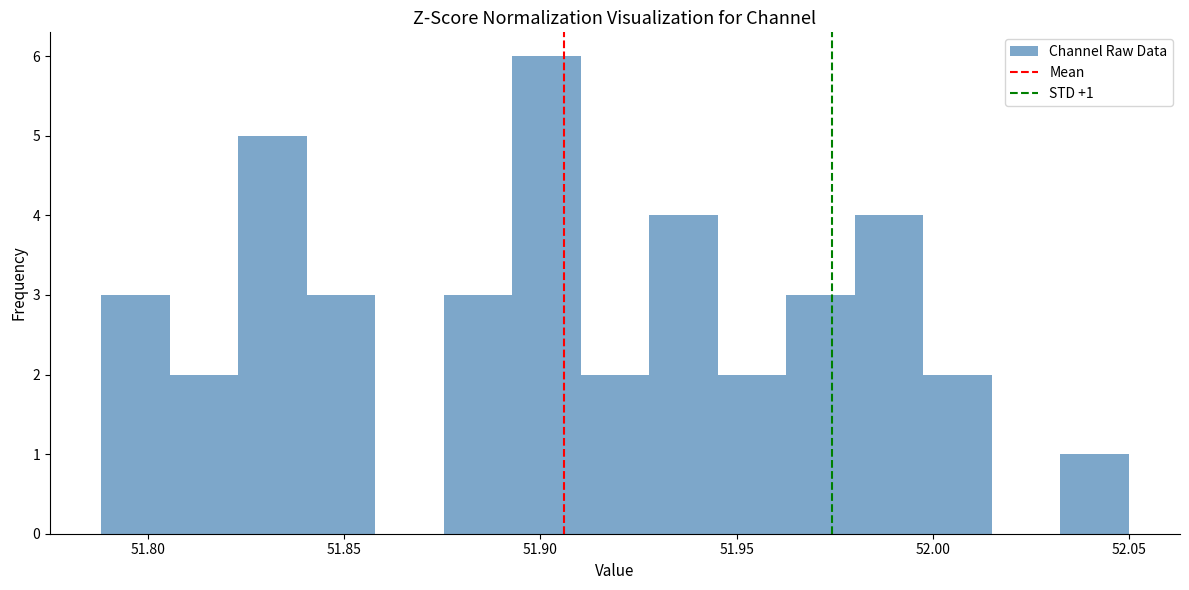

Around what value on the x-axis is the tallest bar? Give the approximate position of its centre, as read against the axis.

51.900